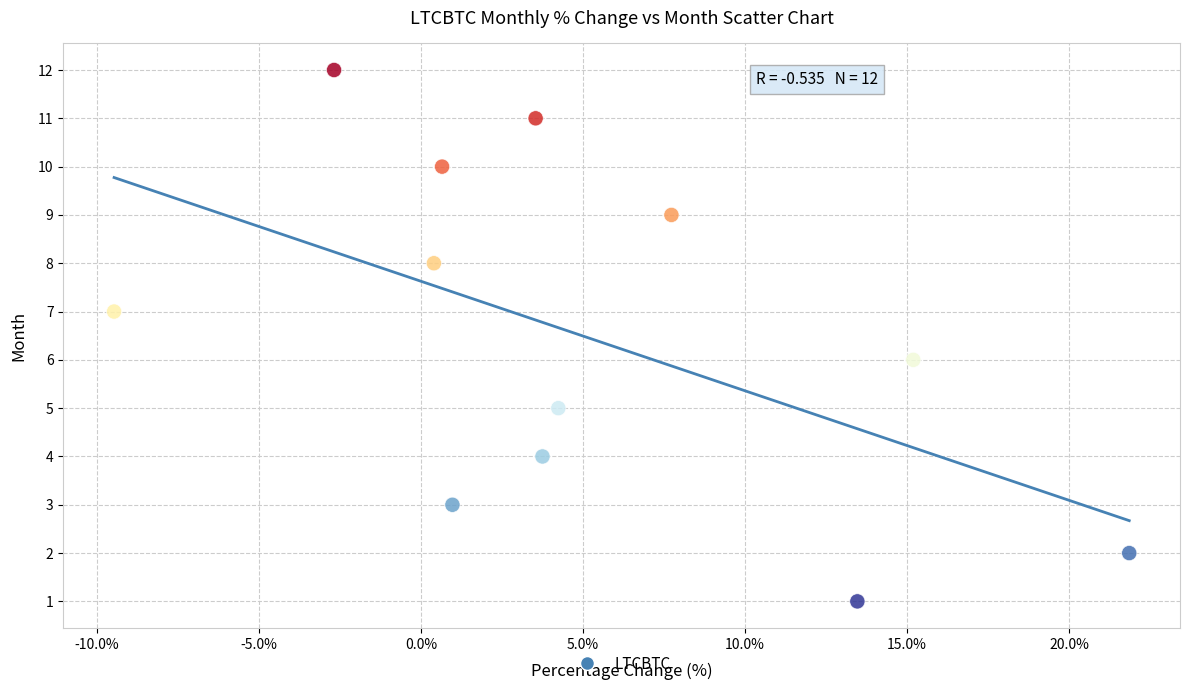

What is the range of Y values (max minus min)?

11